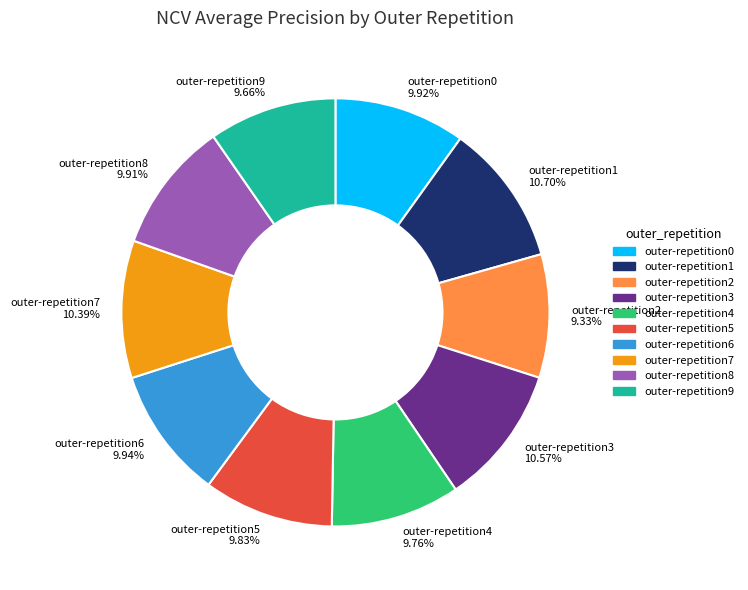

Is there a majority slice in this chart?

No